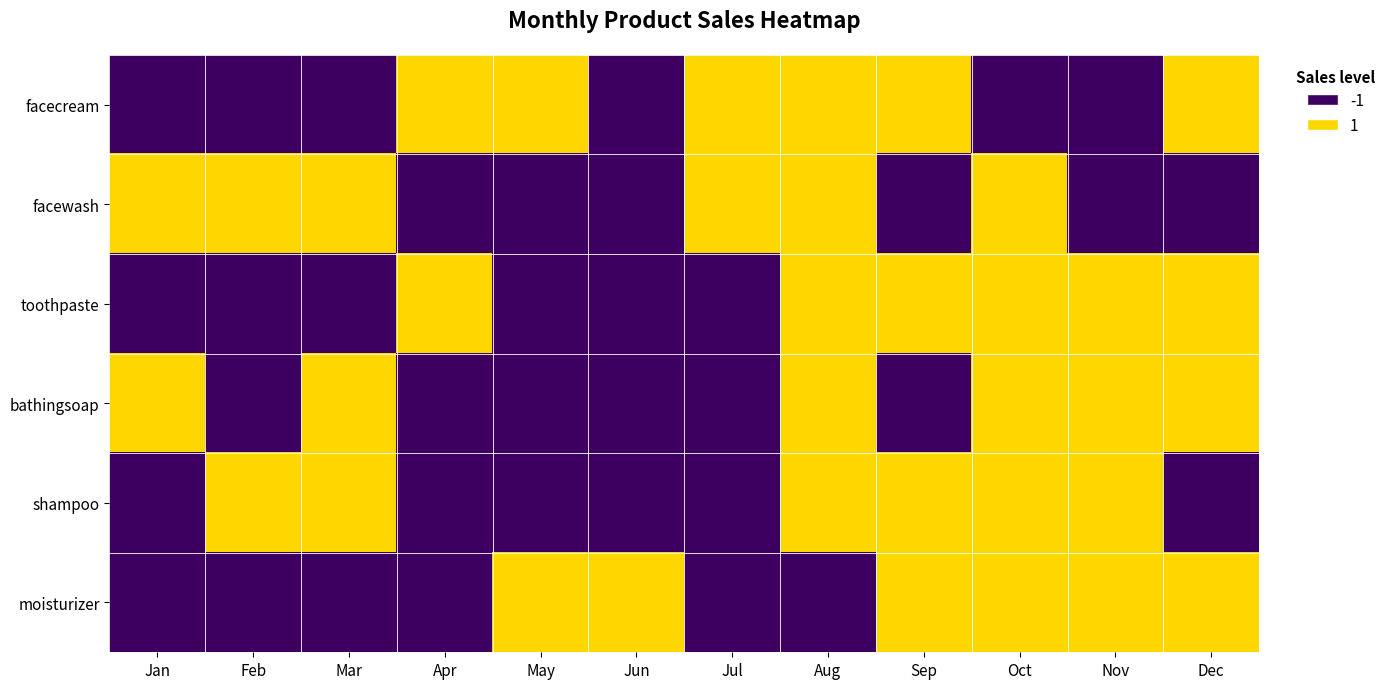

At Apr, list the series in order from largest to smallest.

facecream, toothpaste, facewash, bathingsoap, shampoo, moisturizer